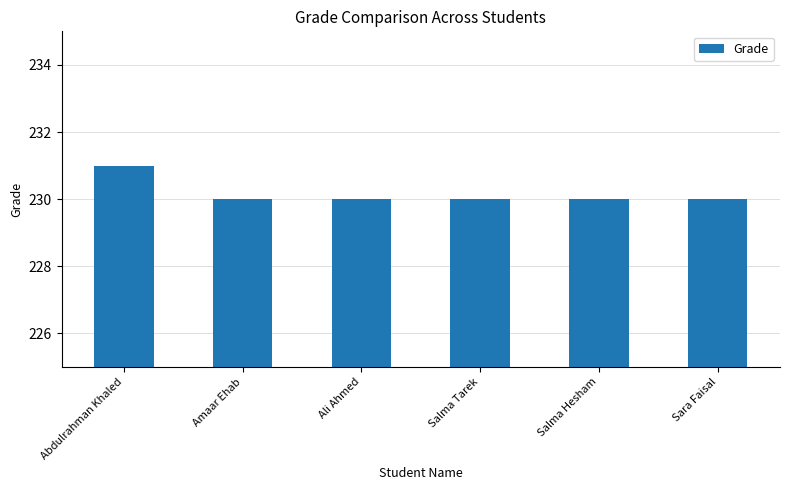

The value at Salma Tarek is 387. True or false?

False